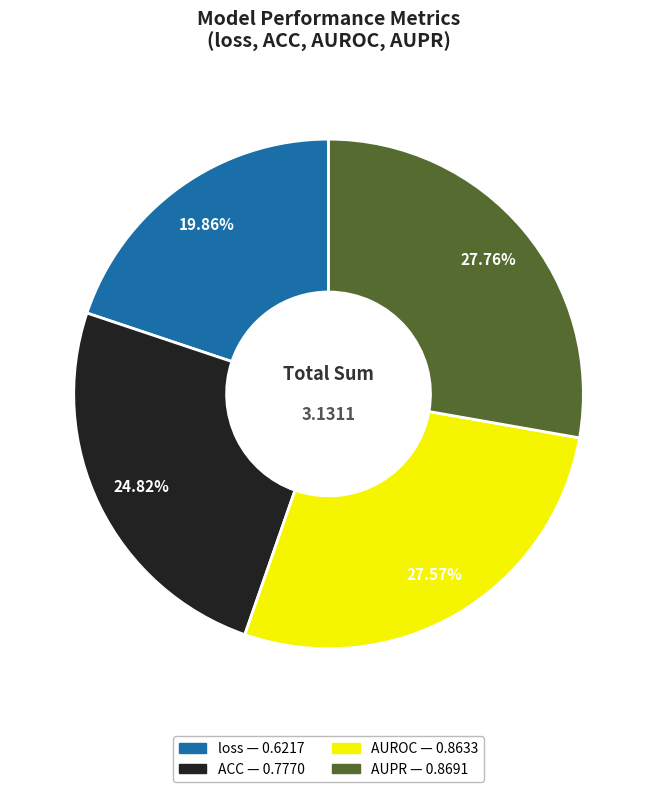

To the nearest percent, what is the average slice percentage?

25%